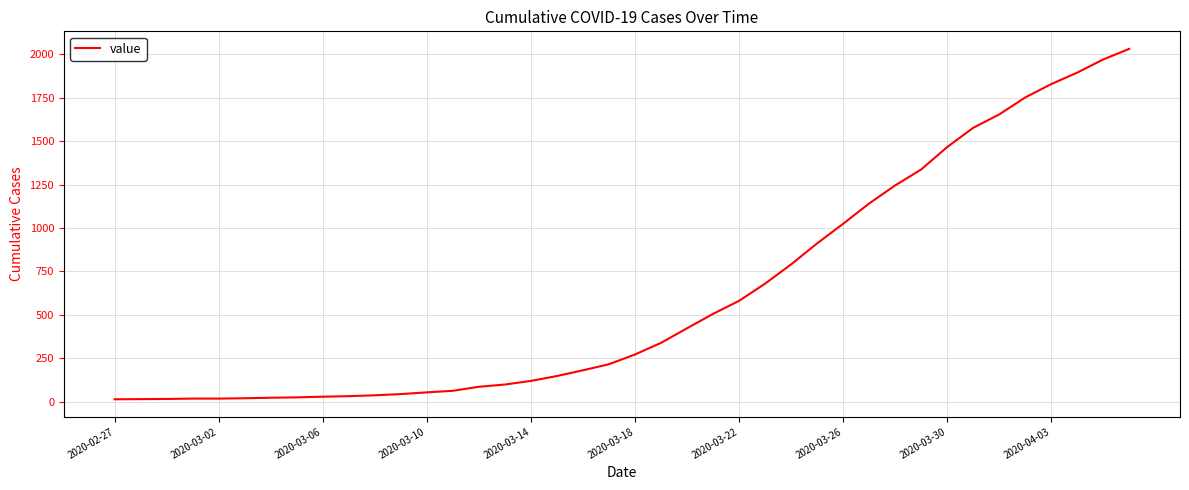

What is the maximum value shown in the chart?

2032